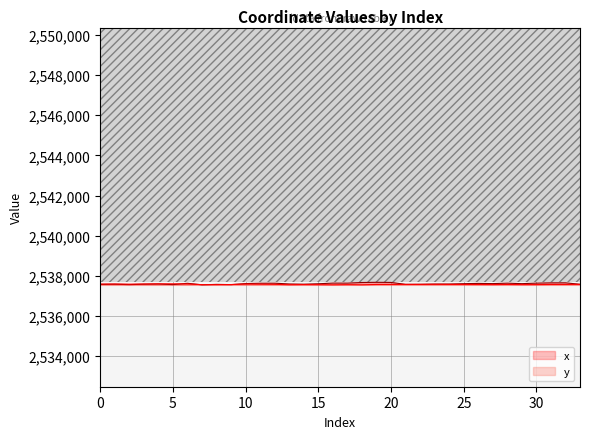

The x series shows 609952.6 at 4. True or false?

False